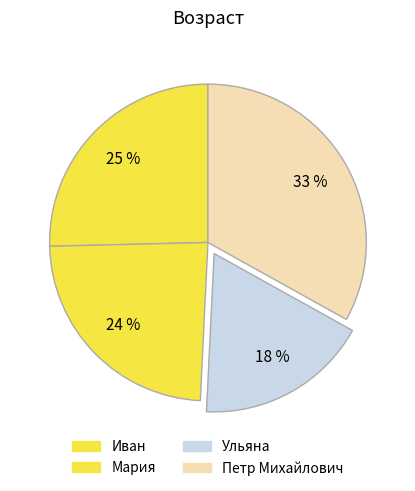

Count the number of slices in the pie.

4